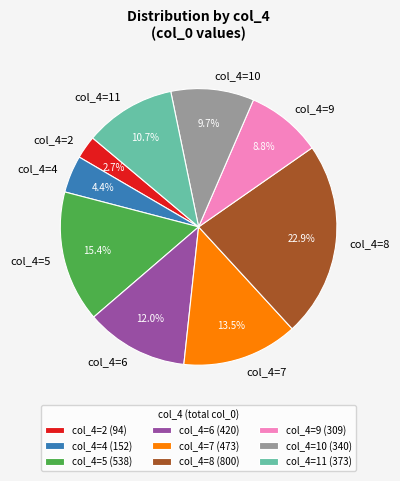

Combined, do col_4=5 and col_4=4 account for over 50%?

No